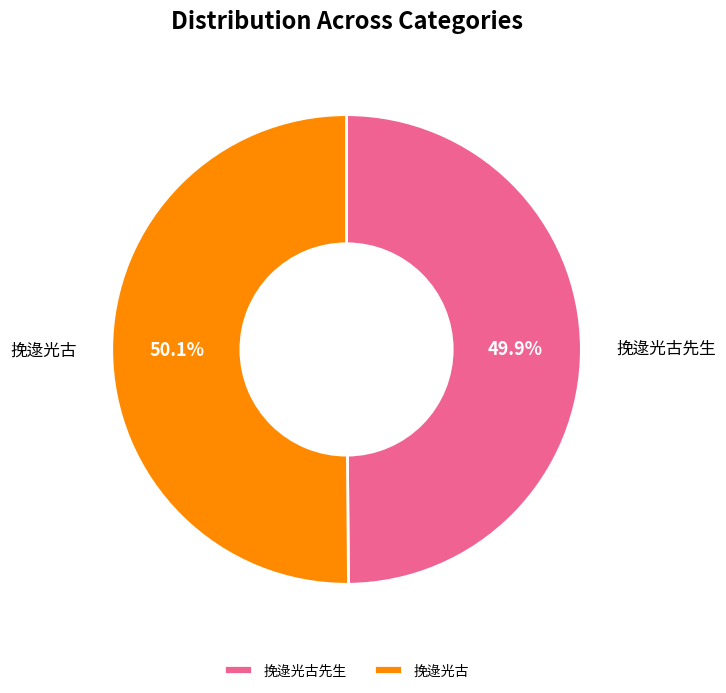

What is the ratio of the value at 挽逯光古先生 to the value at 挽逯光古?

1.0